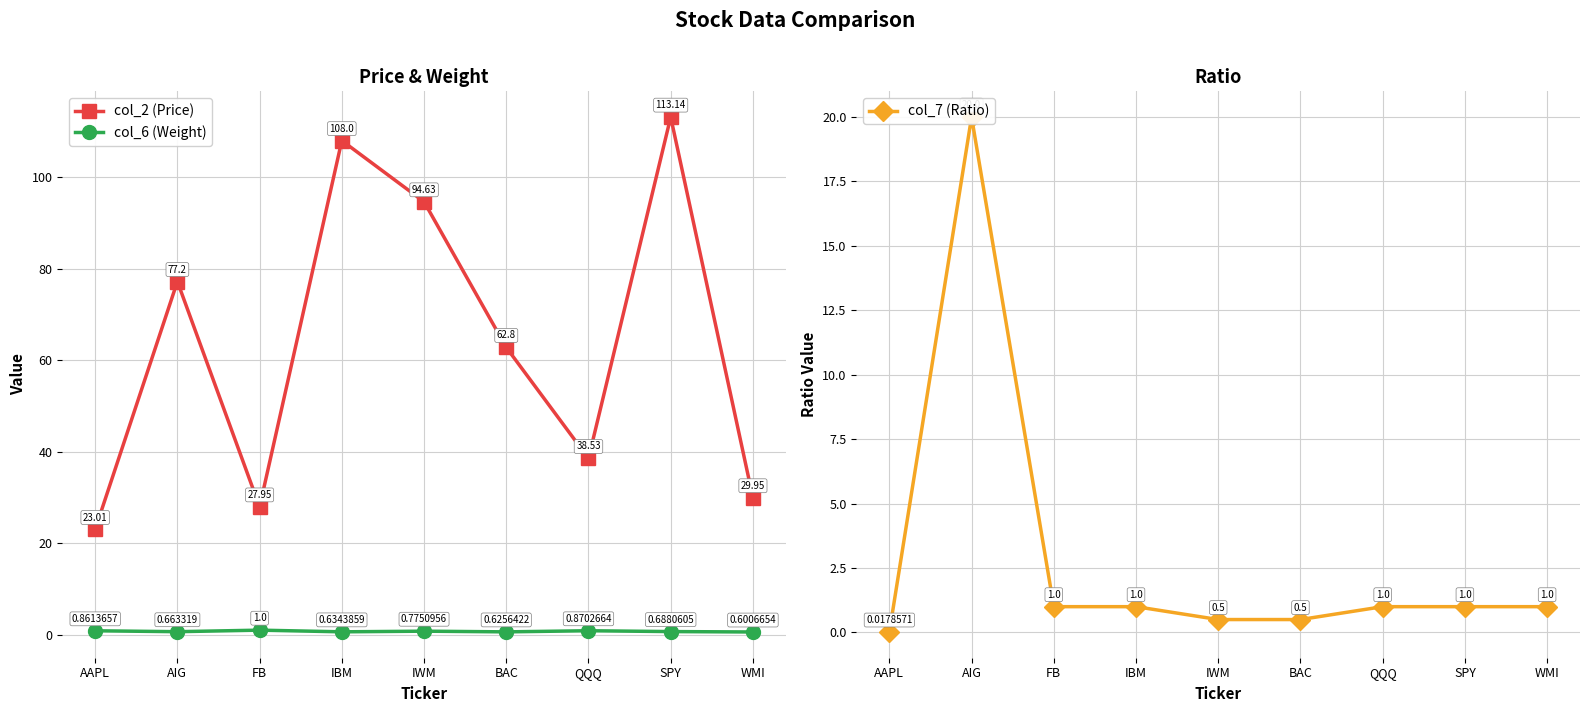

Which label corresponds to the largest value in the chart?

SPY